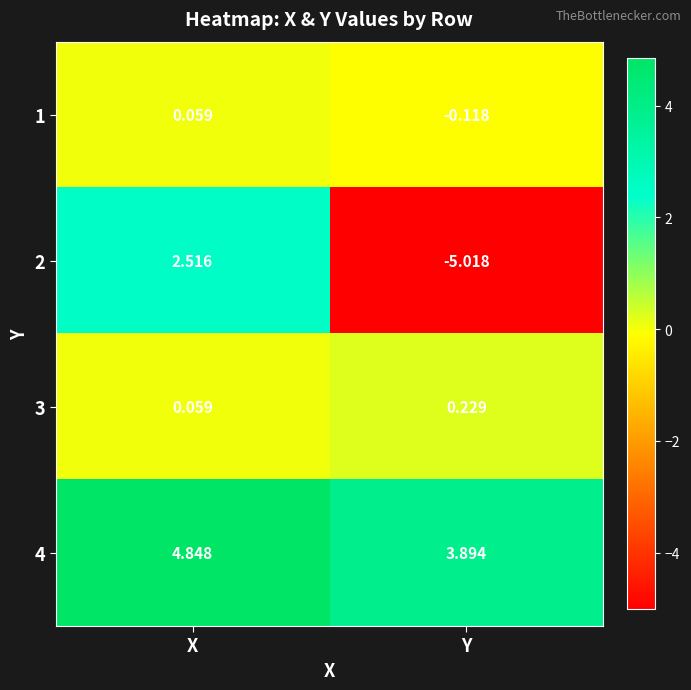

What is the total value across all series at X?

7.5